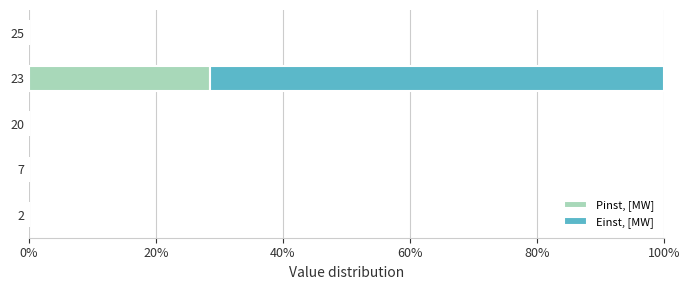

What is the average value of the Pinst, [MW] series?

5.7